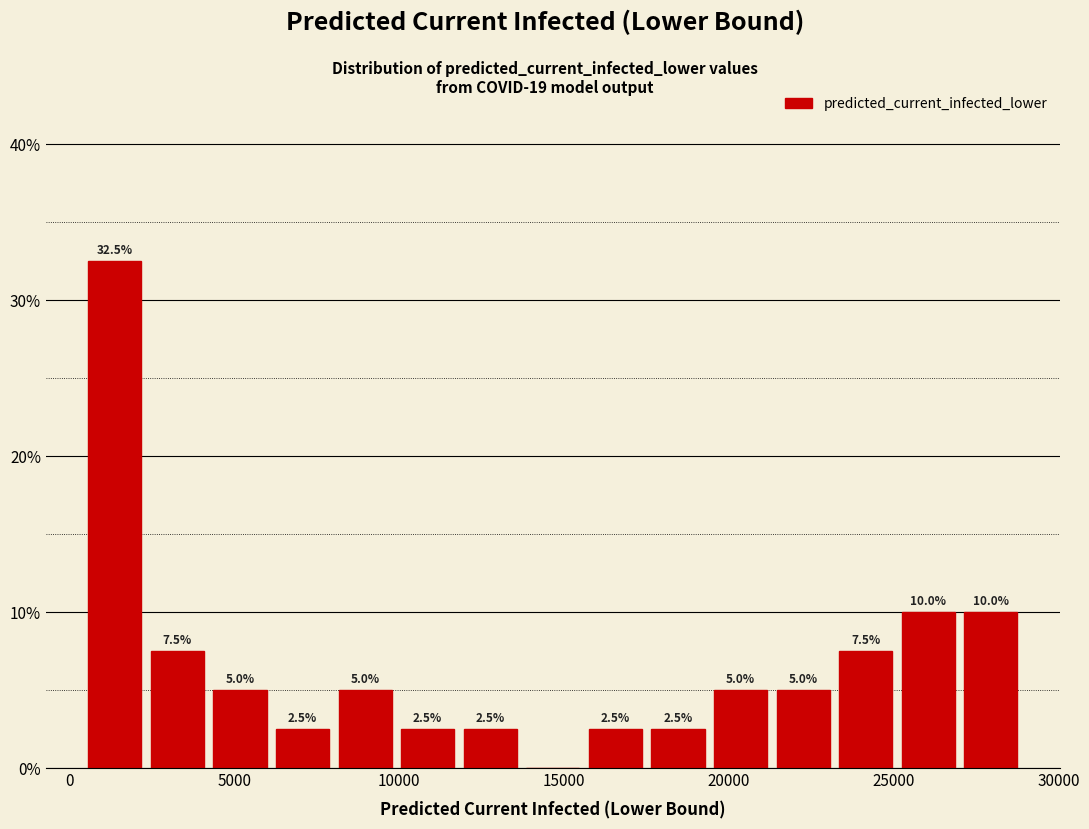

Read against the x-axis, roughly where is the centre of the tallest bar?

1500